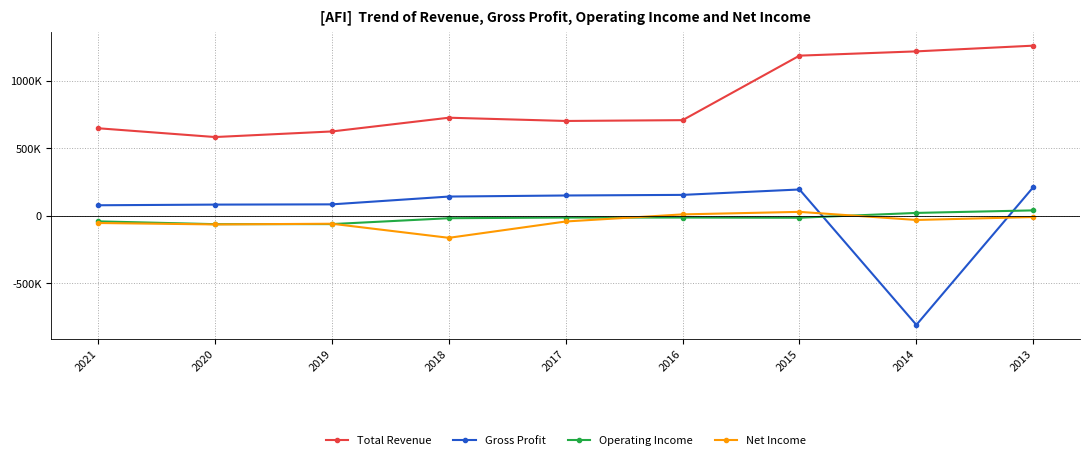

Which has a higher value, 2020 or 2015?

2015